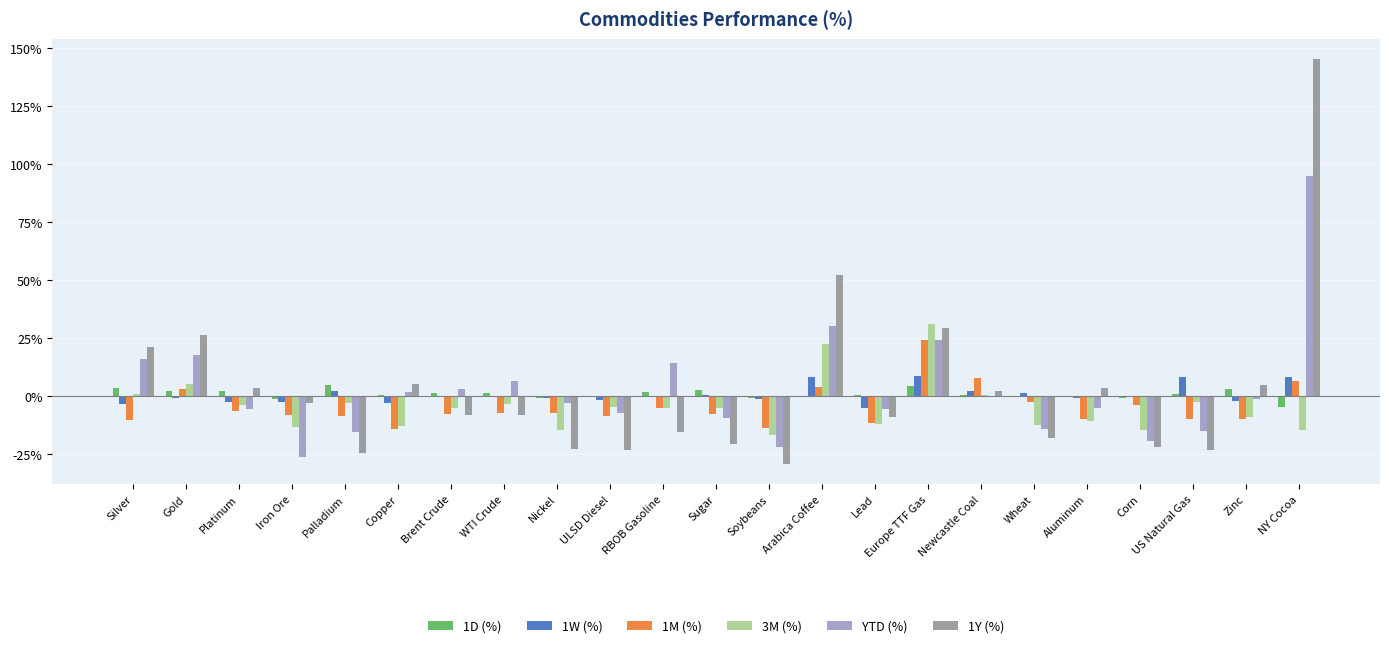

What is the difference between the YTD (%) values at Soybeans and Gold?

0.4